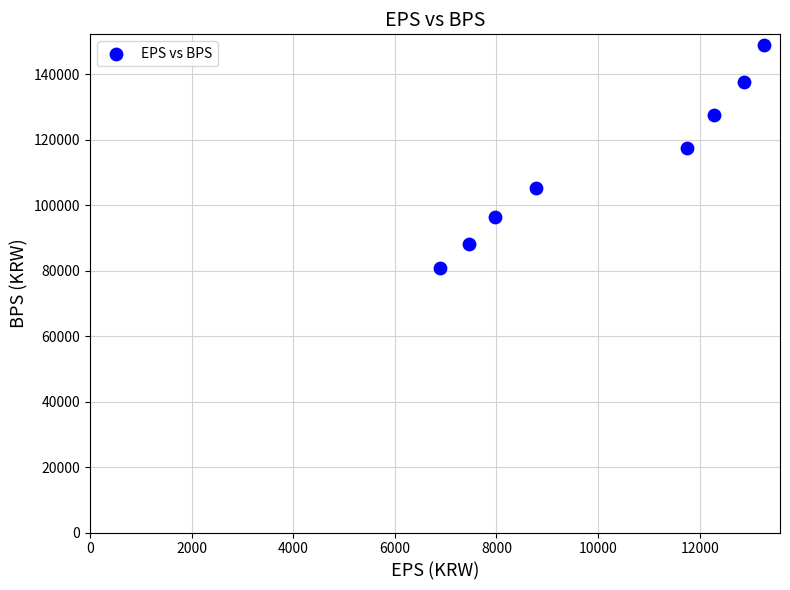

What Y value in the scatter plot is closest to 114688?

117363